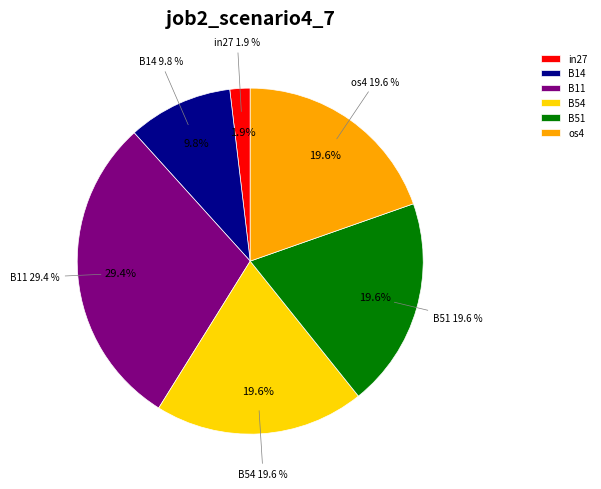

Count the number of slices in the pie.

7